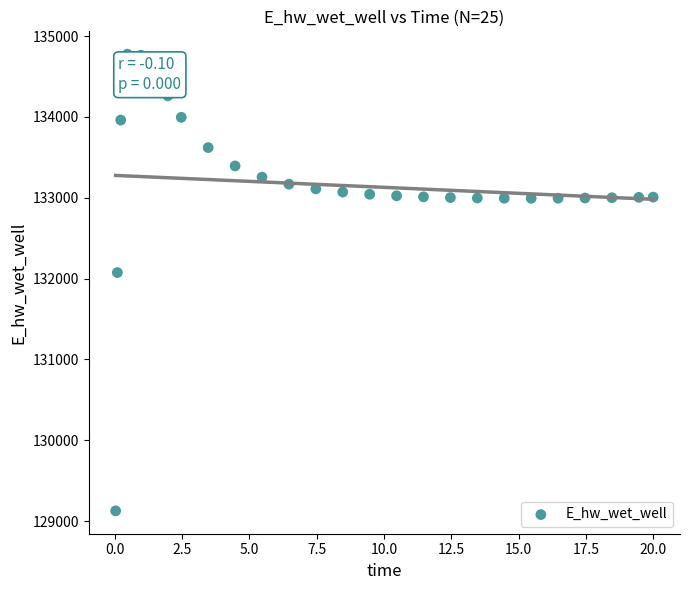

What is the range of Y values (max minus min)?

5650.7